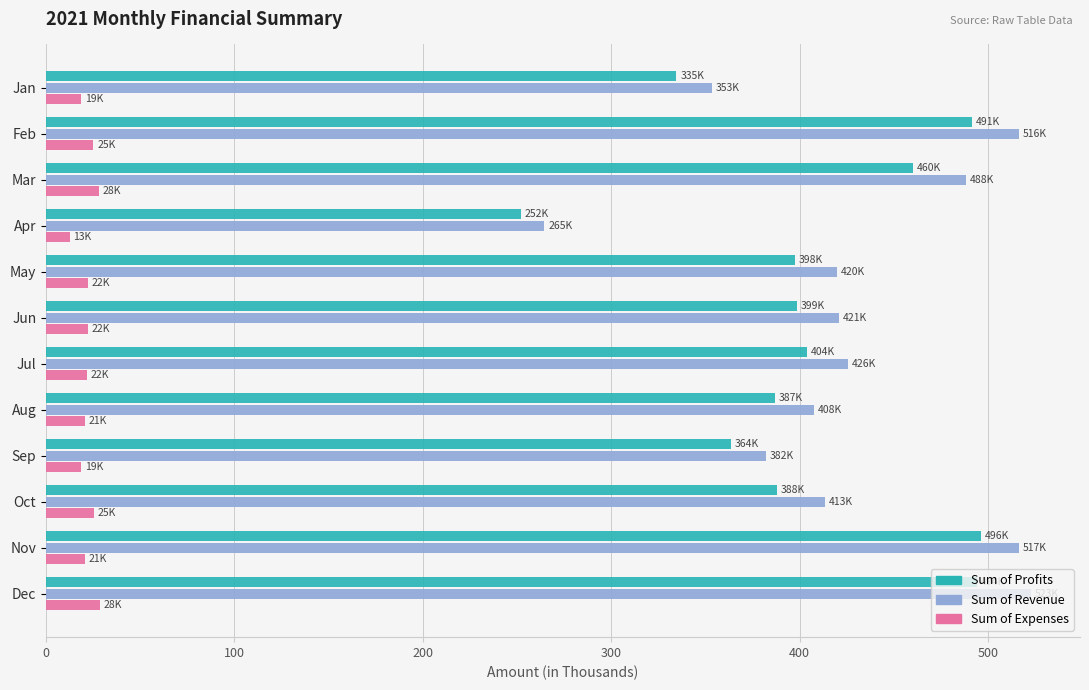

Rank the series by their maximum value, from lowest to highest.

Sum of Expenses, Sum of Profits, Sum of Revenue